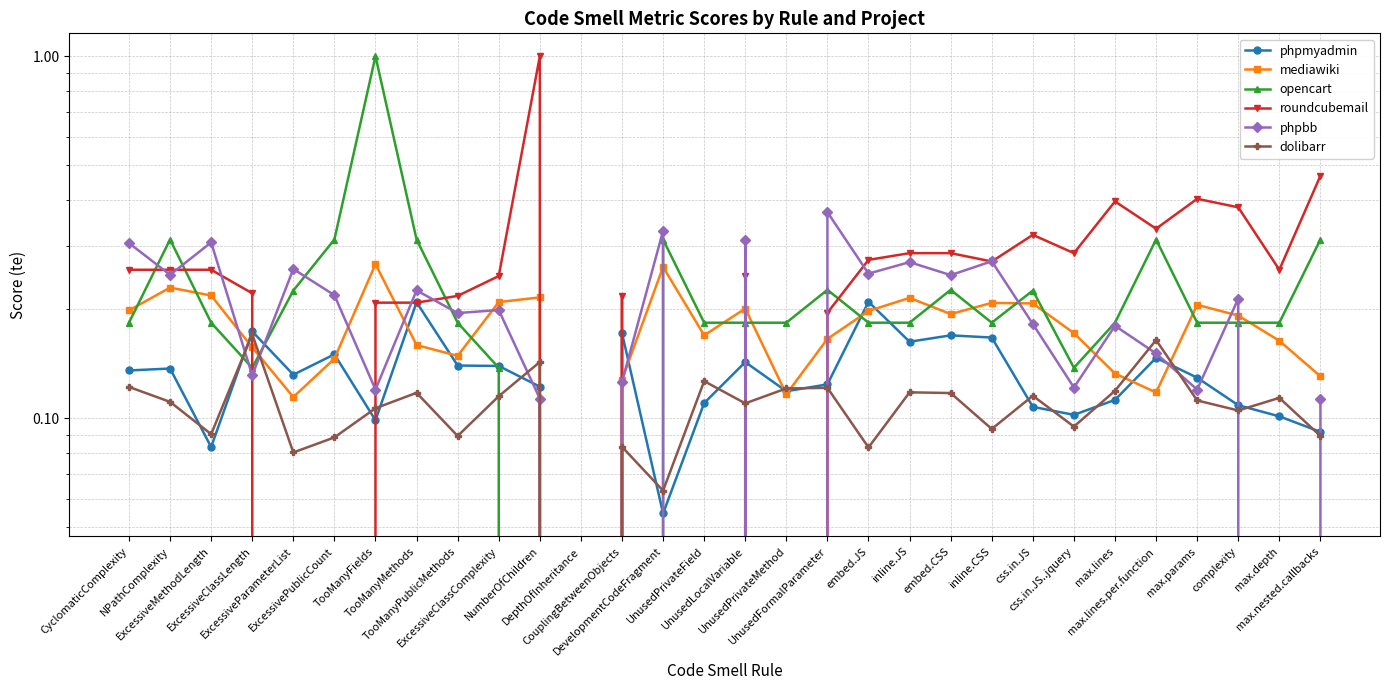

What is the total value across all series at max.params?

1.2